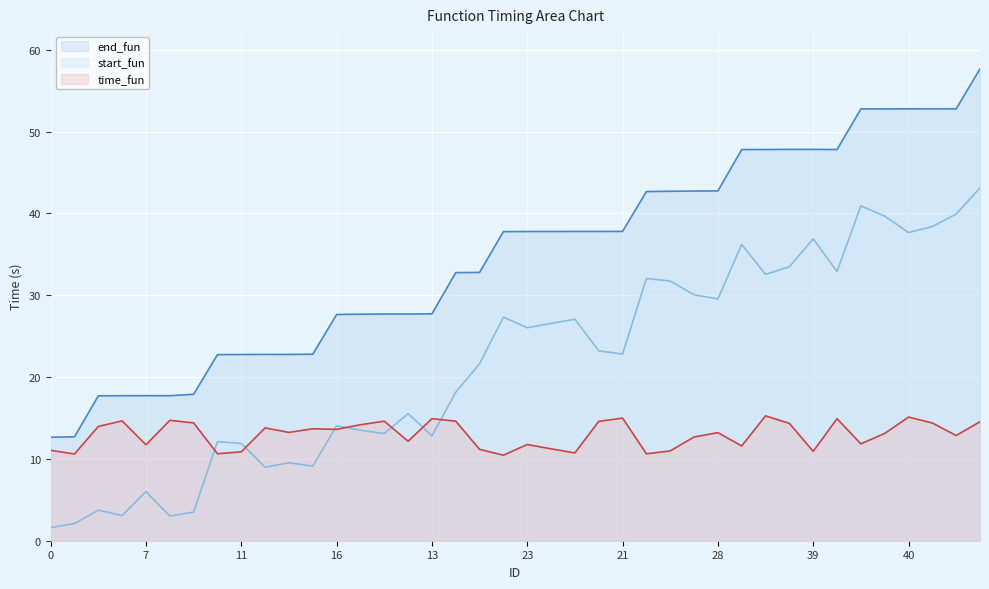

Rank the series by their maximum value, from highest to lowest.

end_fun, start_fun, time_fun